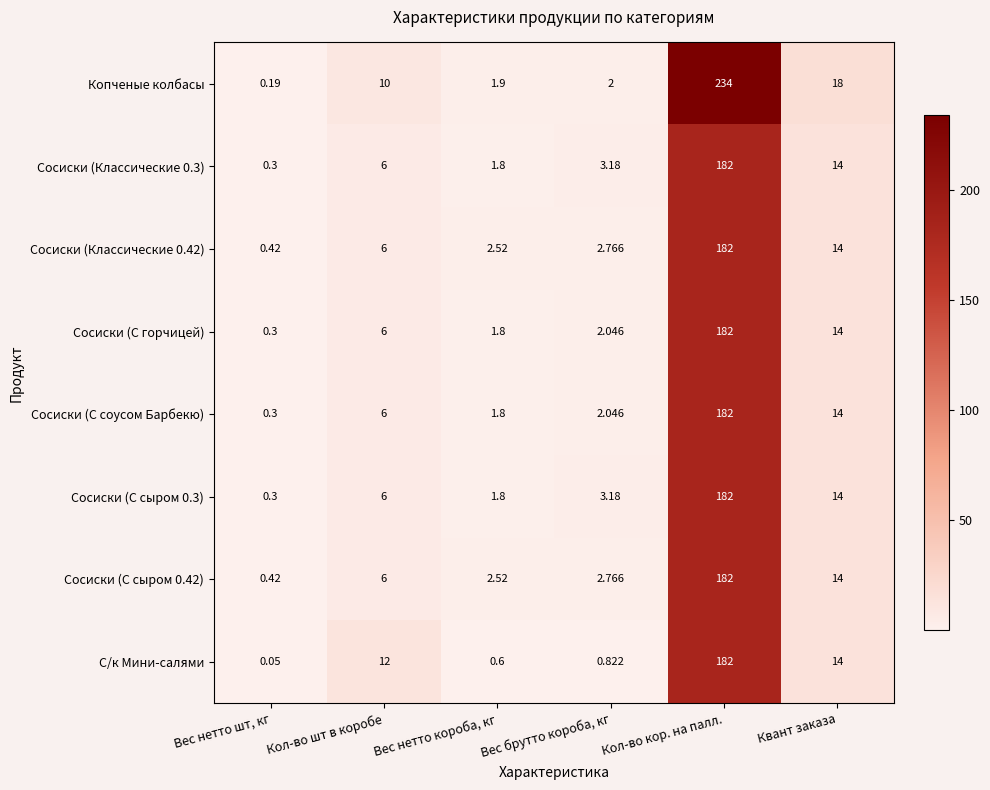

At how many categories does at least one series exceed 151?

1